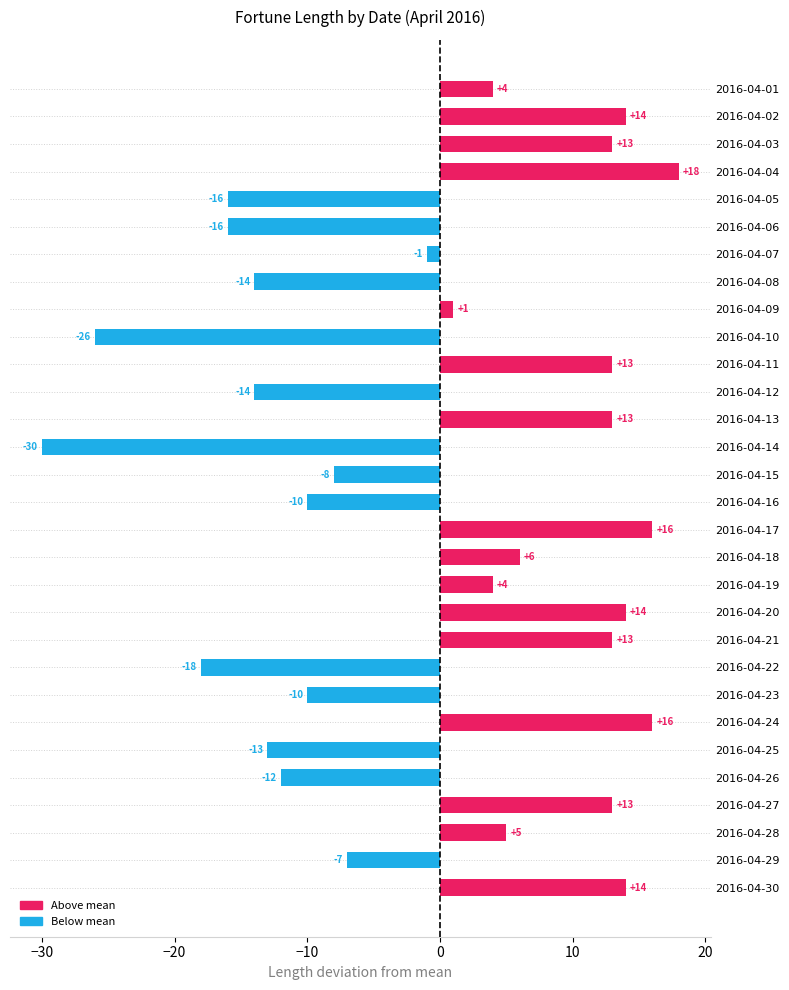

What is the sum of all values?

-18